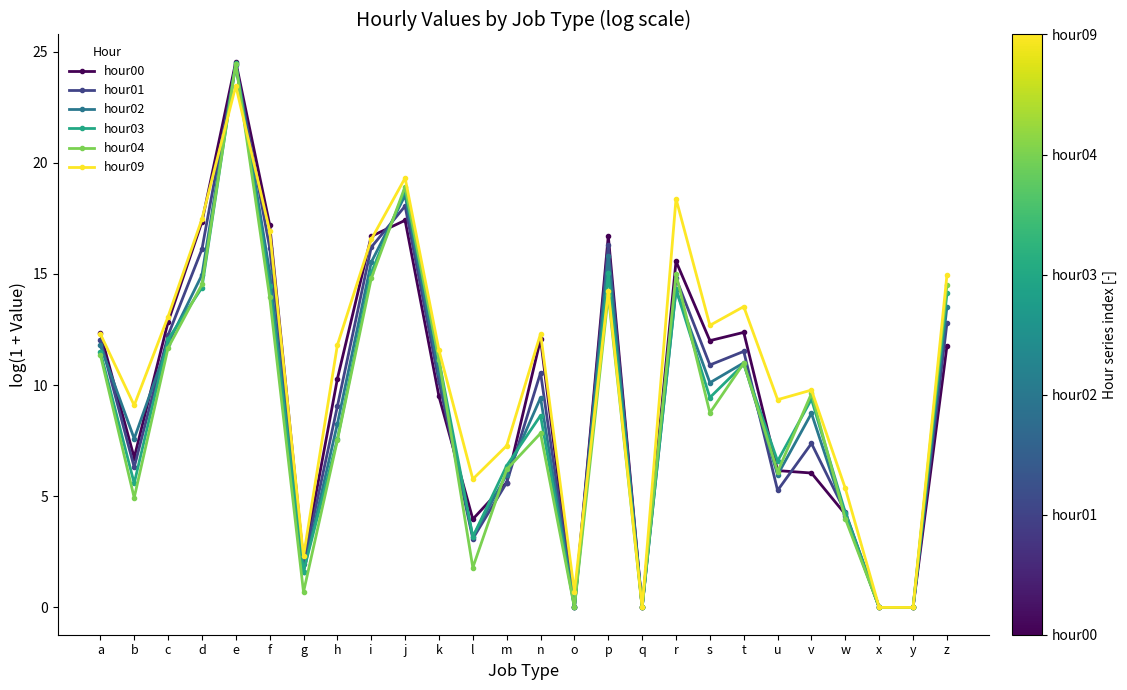

Which series has the largest range (max minus min)?

hour00